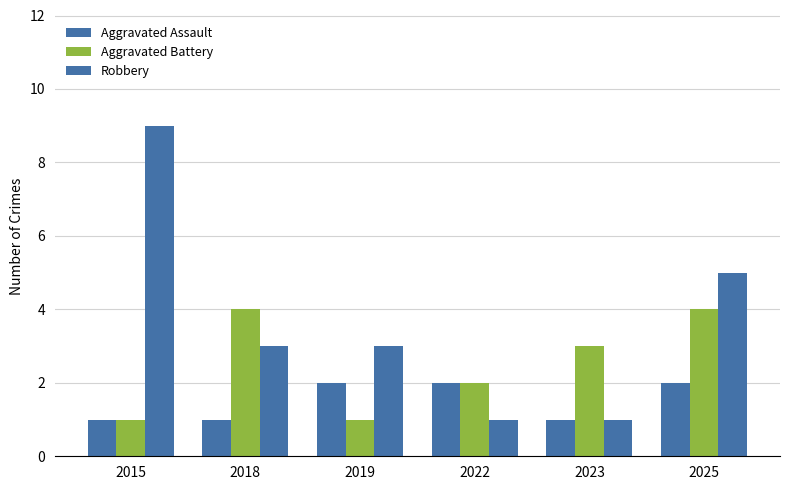

What is the spread (max minus min) of values at 2022?

1